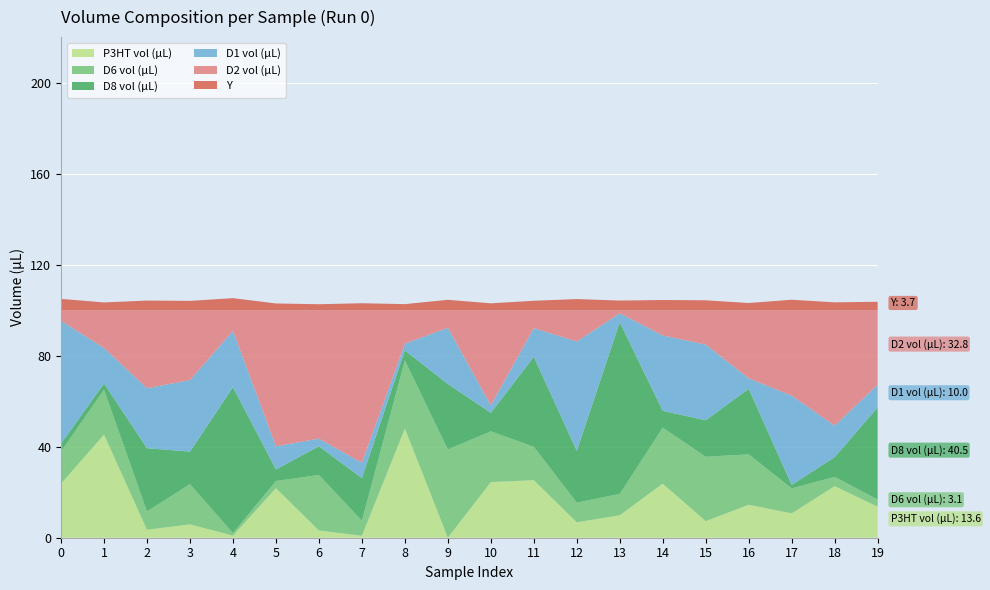

Reading right to left, what are all the values shown in this chart?

P3HT vol (µL): 13.6	22.7	10.7	14.5	7.3	23.8	9.9	6.8	25.3	24.4	0.0	48.0	0.9	3.2	21.8	0.9	5.8	3.5	45.3	23.8
D6 vol (µL): 3.1	4.1	11.0	22.1	28.3	24.6	9.4	8.6	14.7	22.3	38.8	29.9	6.6	24.4	3.1	1.1	17.7	8.0	19.7	14.2
D8 vol (µL): 40.5	8.7	1.5	28.8	16.0	7.4	75.4	22.8	39.5	8.1	28.8	4.4	18.7	12.6	5.1	64.2	14.3	27.8	2.7	3.4
D1 vol (µL): 10.0	13.8	39.2	4.6	33.3	33.1	3.9	48.0	12.6	3.2	24.7	2.9	6.7	3.3	10.2	24.7	31.4	26.3	15.6	54.0
D2 vol (µL): 32.8	50.8	37.6	30.0	15.1	11.1	1.4	13.8	7.9	41.8	7.8	14.7	67.1	56.5	59.8	9.1	30.7	34.3	16.6	4.7
Y: 3.7	3.5	4.6	3.1	4.3	4.5	4.2	4.9	4.1	3.0	4.5	2.7	3.0	2.6	3.0	5.3	4.1	4.2	3.4	5.0